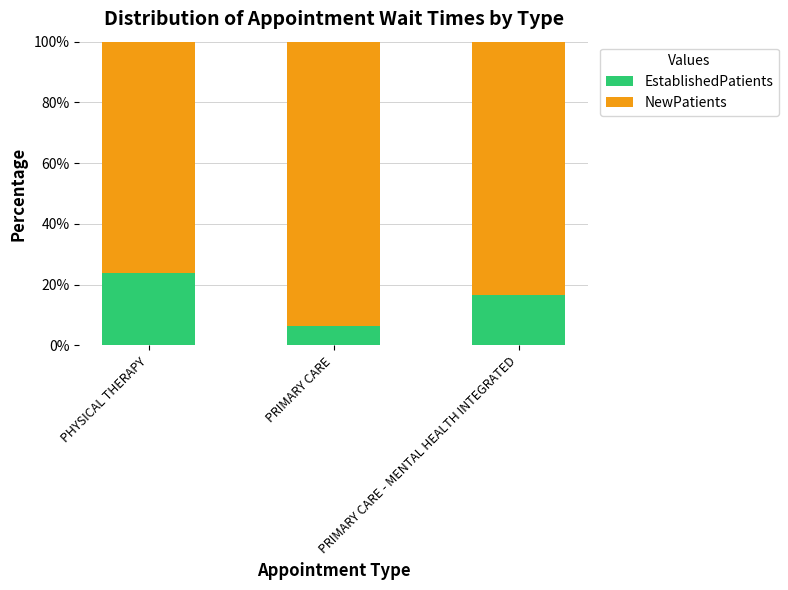

The EstablishedPatients series shows 6.5 at PRIMARY CARE - MENTAL HEALTH INTEGRATED. True or false?

False